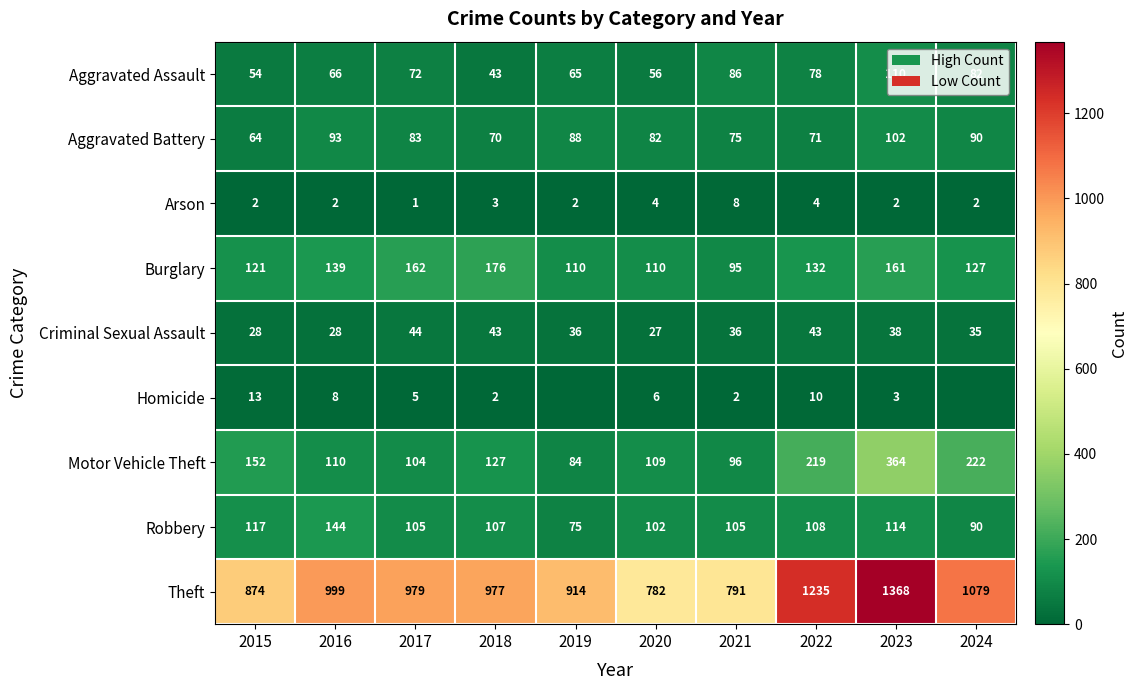

Is the value of Aggravated Assault at 2015 greater than the value of Criminal Sexual Assault at 2019?

Yes